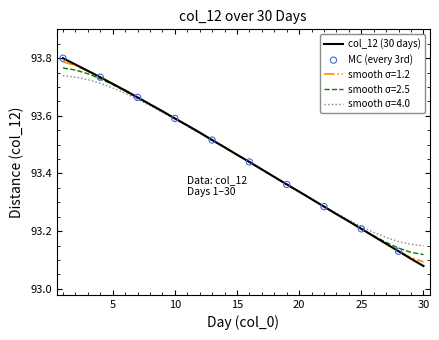

Which series has the largest range (max minus min)?

col_12 (30 days)